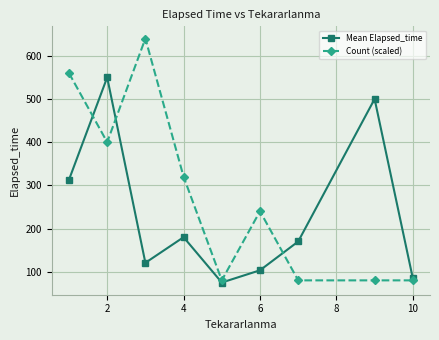

Reading left to right, list all the values displayed in this chart.

Mean Elapsed_time: 312.9	550.0	120.6	180.0	75.0	103.3	170.0	500.0	85.0
Count (scaled): 560.0	400.0	640.0	320.0	80.0	240.0	80.0	80.0	80.0